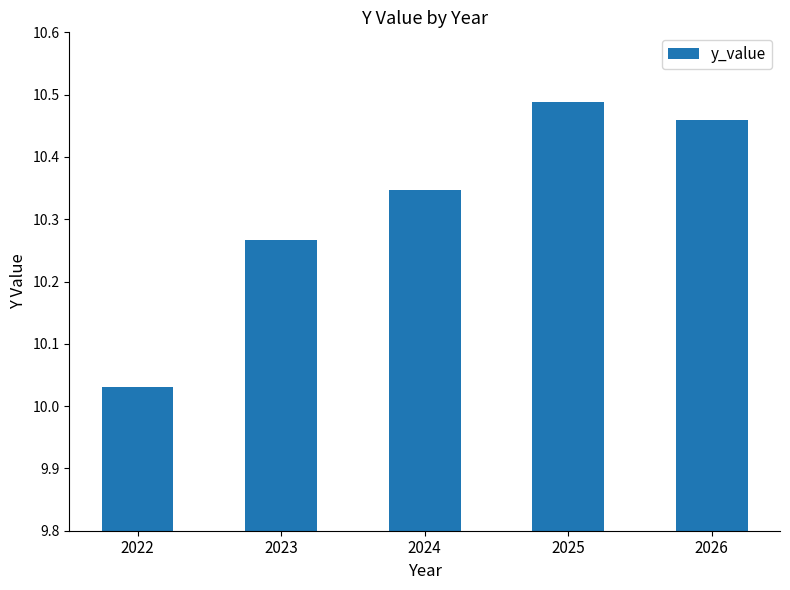

Does the chart contain stacked bars?

No